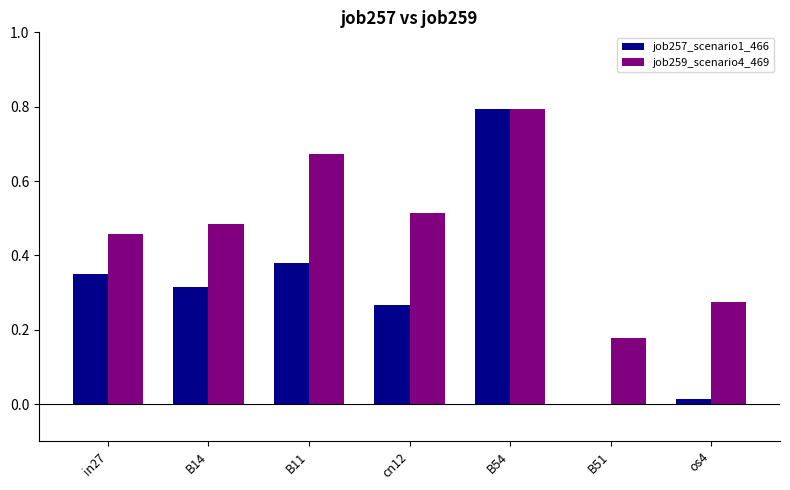

Between B14 and B51, which series saw the biggest shift?

job257_scenario1_466